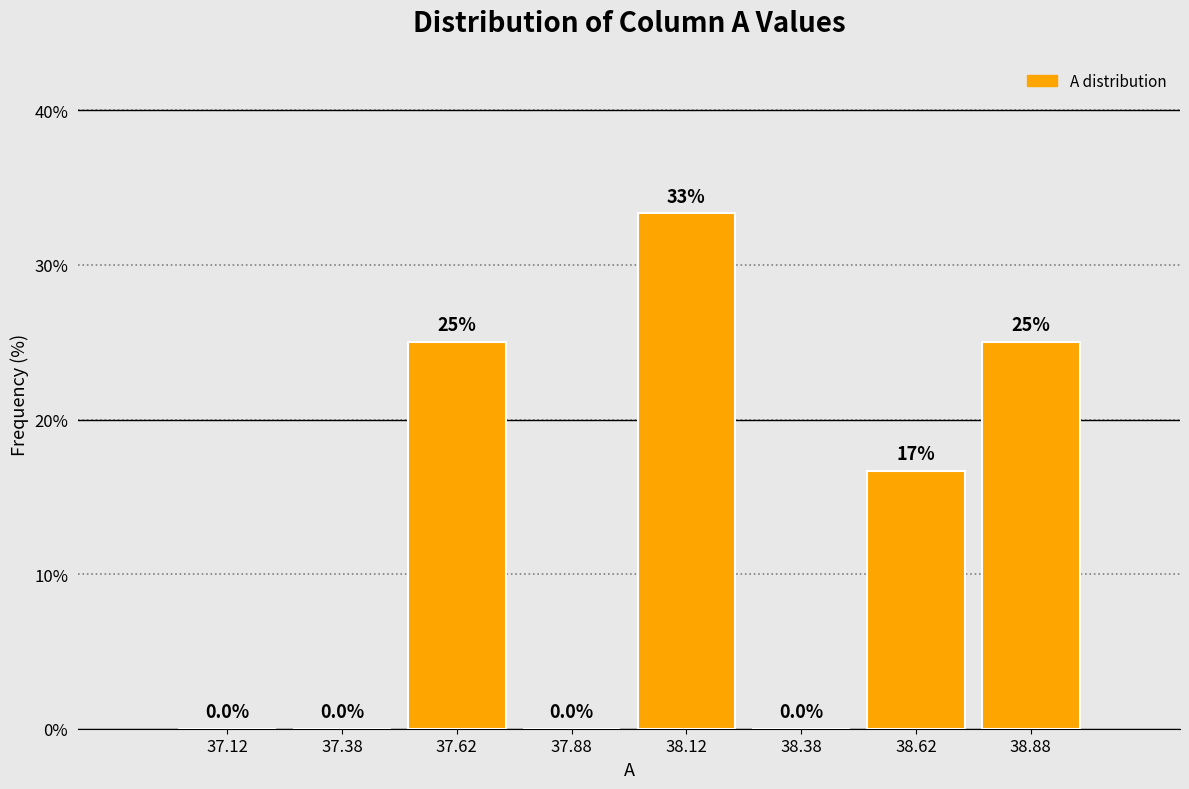

Over which range of the x-axis is the bar tallest?

38.00 to 38.25